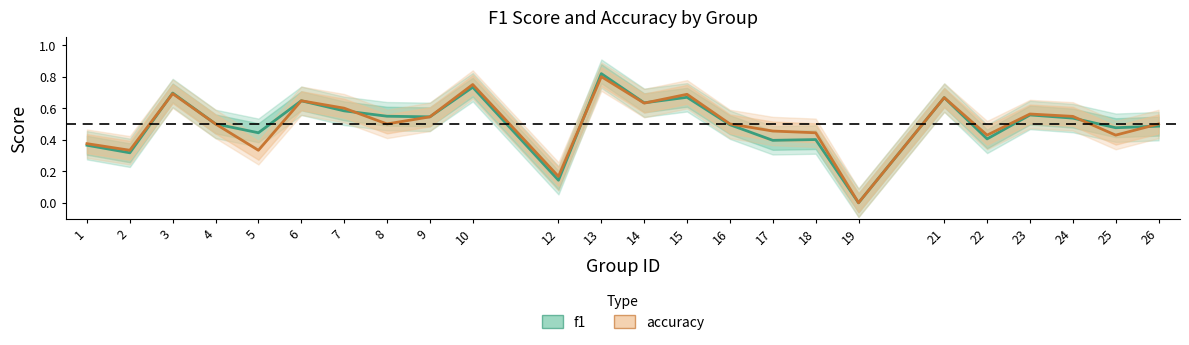

What is the maximum value for f1?

0.8